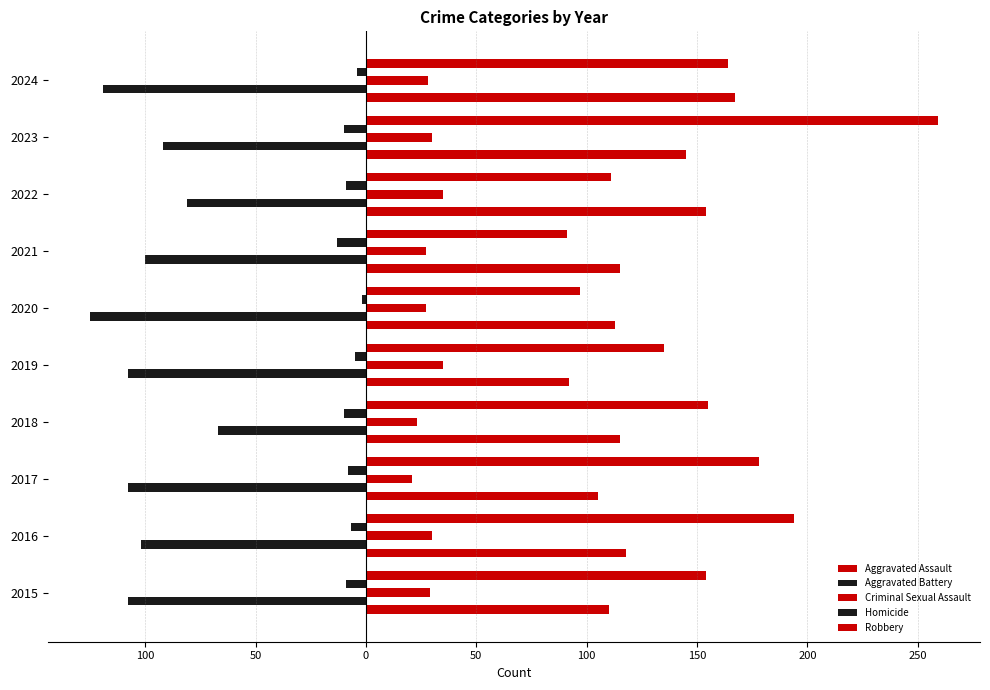

What is the maximum value shown in the chart?

259